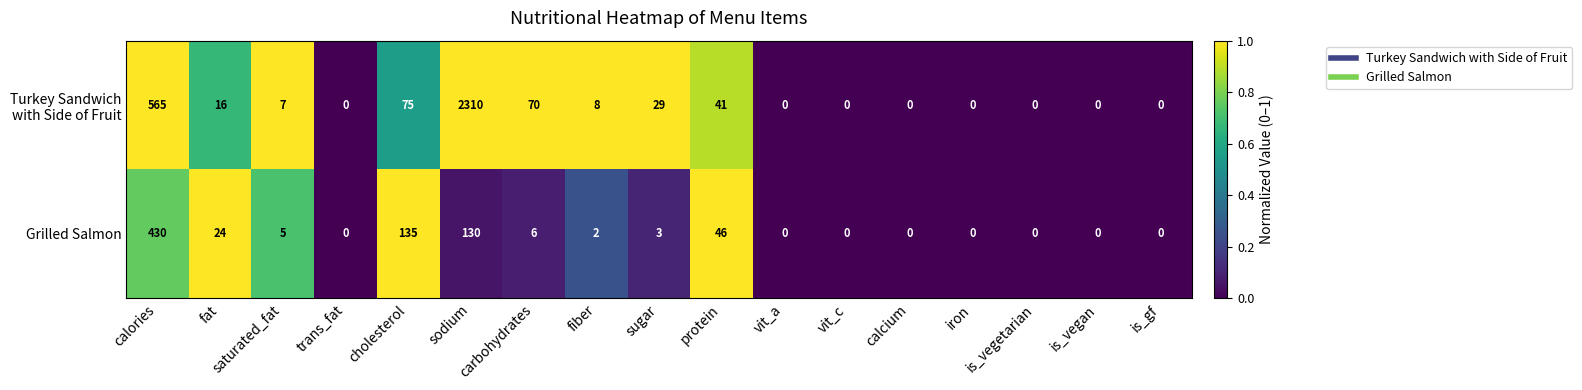

What is the difference between the Grilled Salmon values at is_vegan and cholesterol?

135